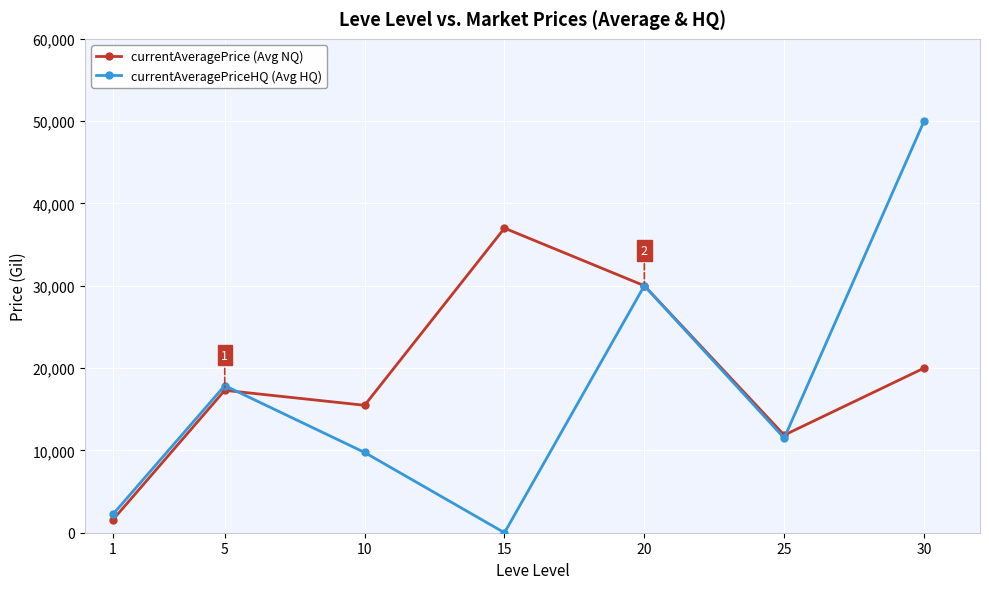

Is the value of currentAveragePrice (Avg NQ) at 1 greater than the value of currentAveragePriceHQ (Avg HQ) at 30?

No